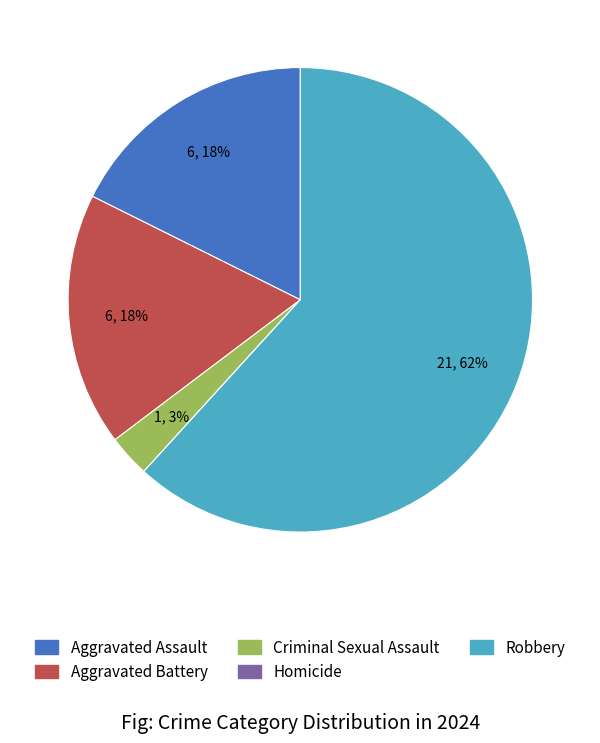

To the nearest percent, what is the difference between the Aggravated Assault and Robbery slice percentages?

44%